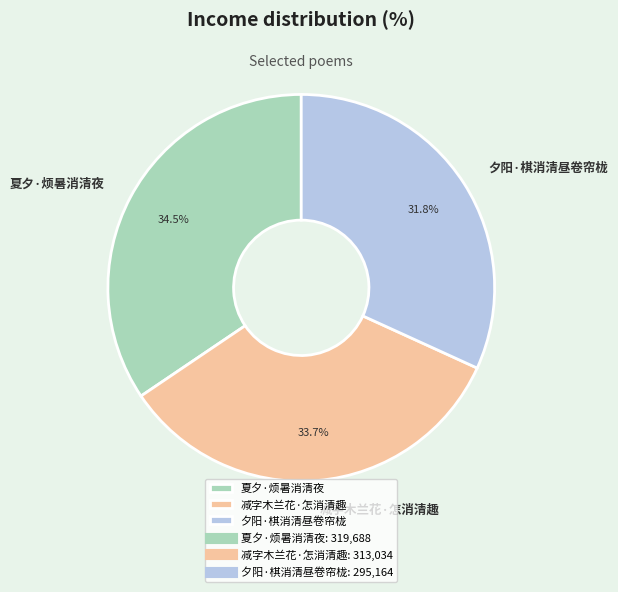

What is the largest slice in the pie chart?

夏夕·烦暑消清夜